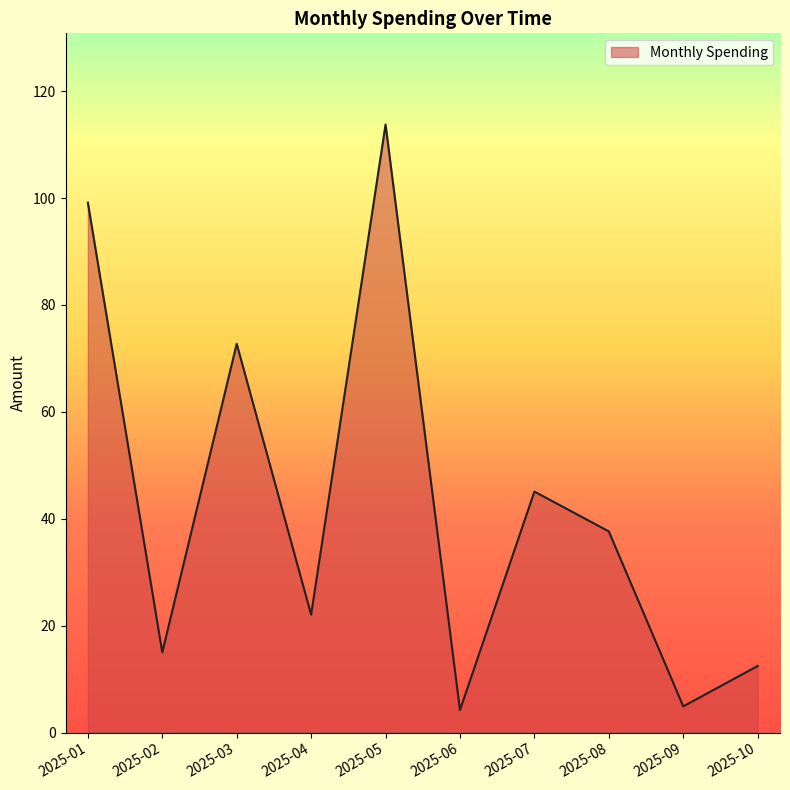

What is the minimum value shown in the chart?

4.2